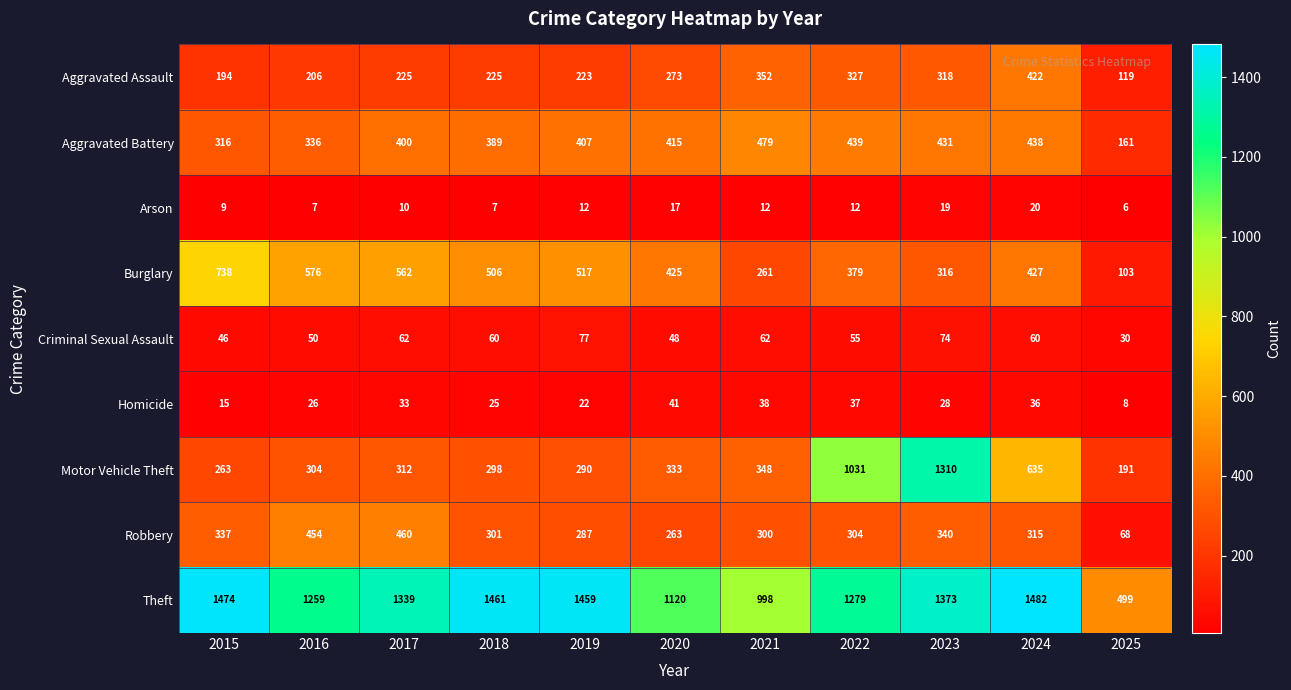

What is the difference between the Theft values at 2020 and 2017?

219